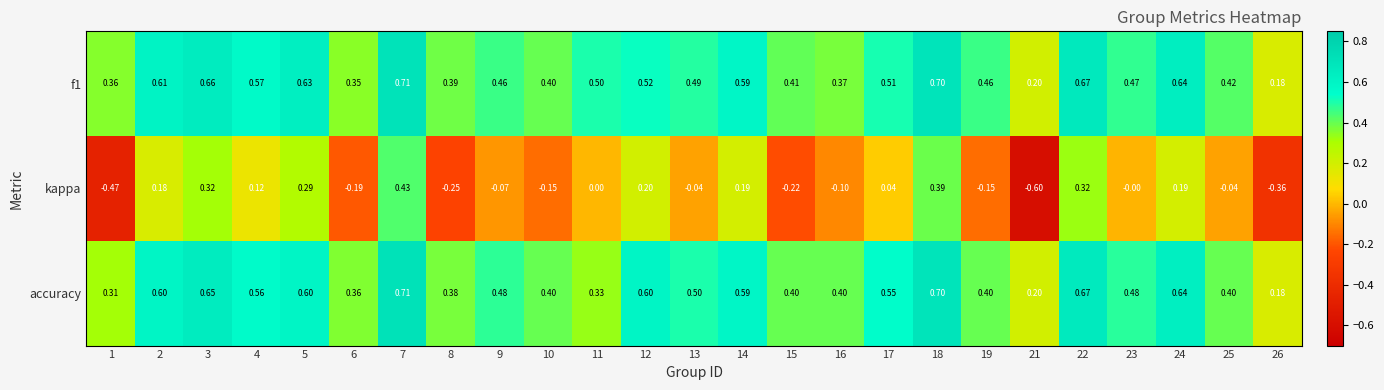

Which series has the widest spread of values?

kappa